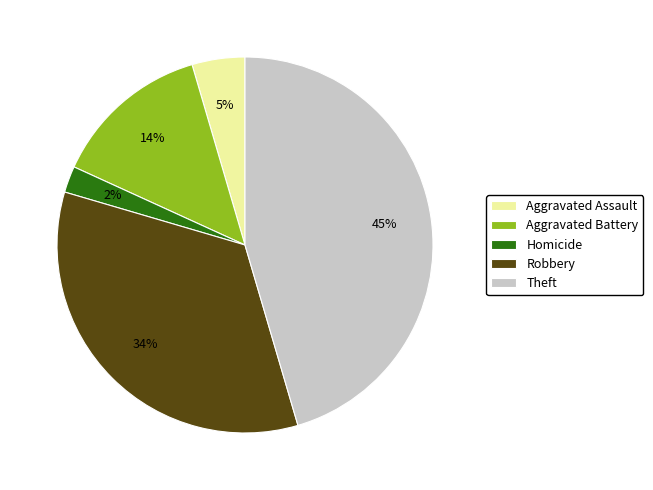

To the nearest percent, what is the average slice percentage?

20%